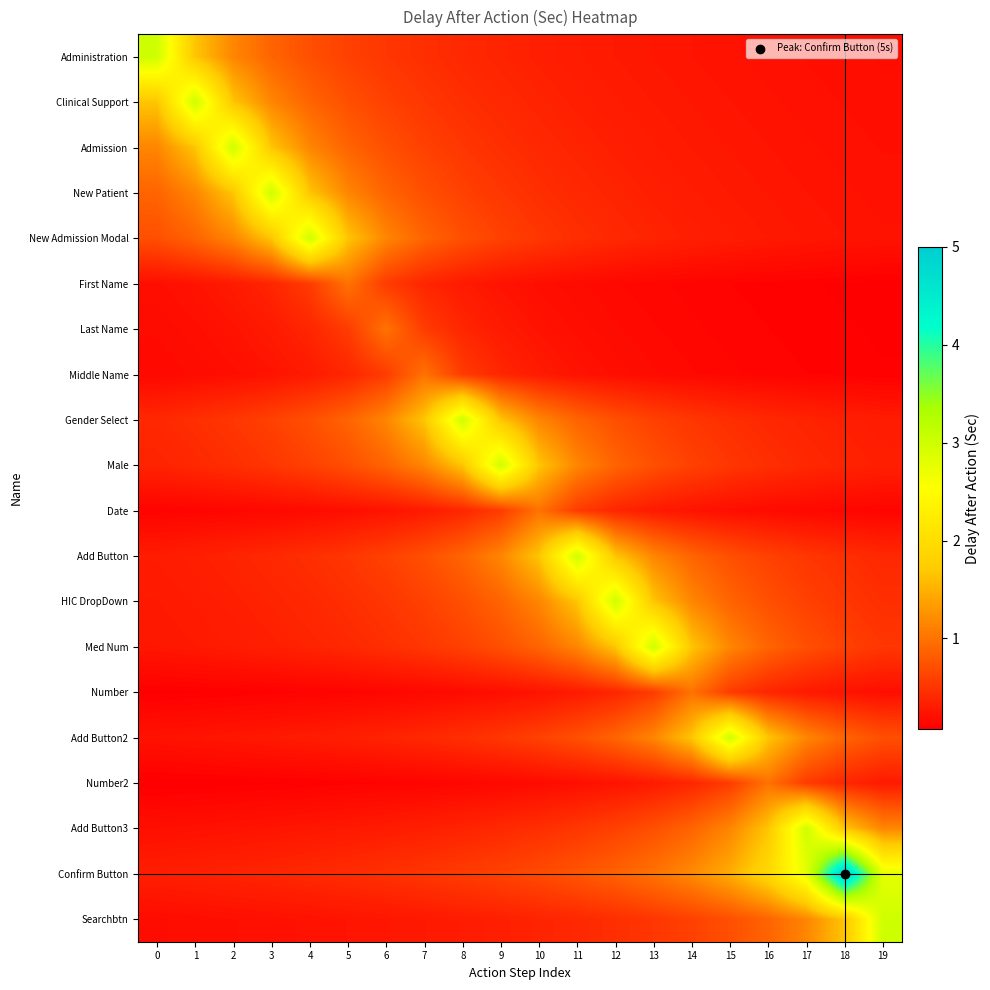

How many distinct data groups are displayed?

20